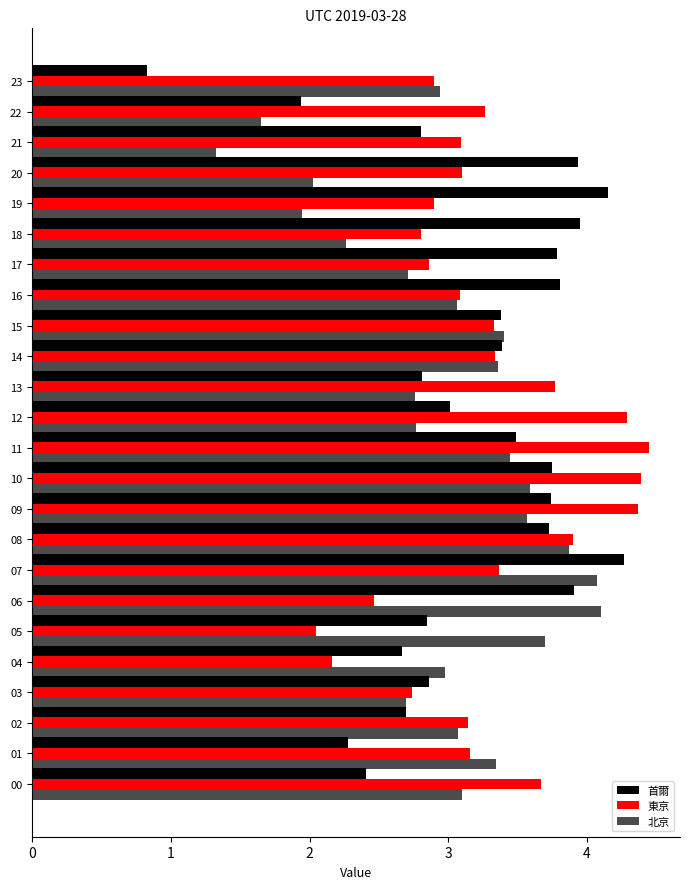

Which category has the lowest value in the 東京 series?

5